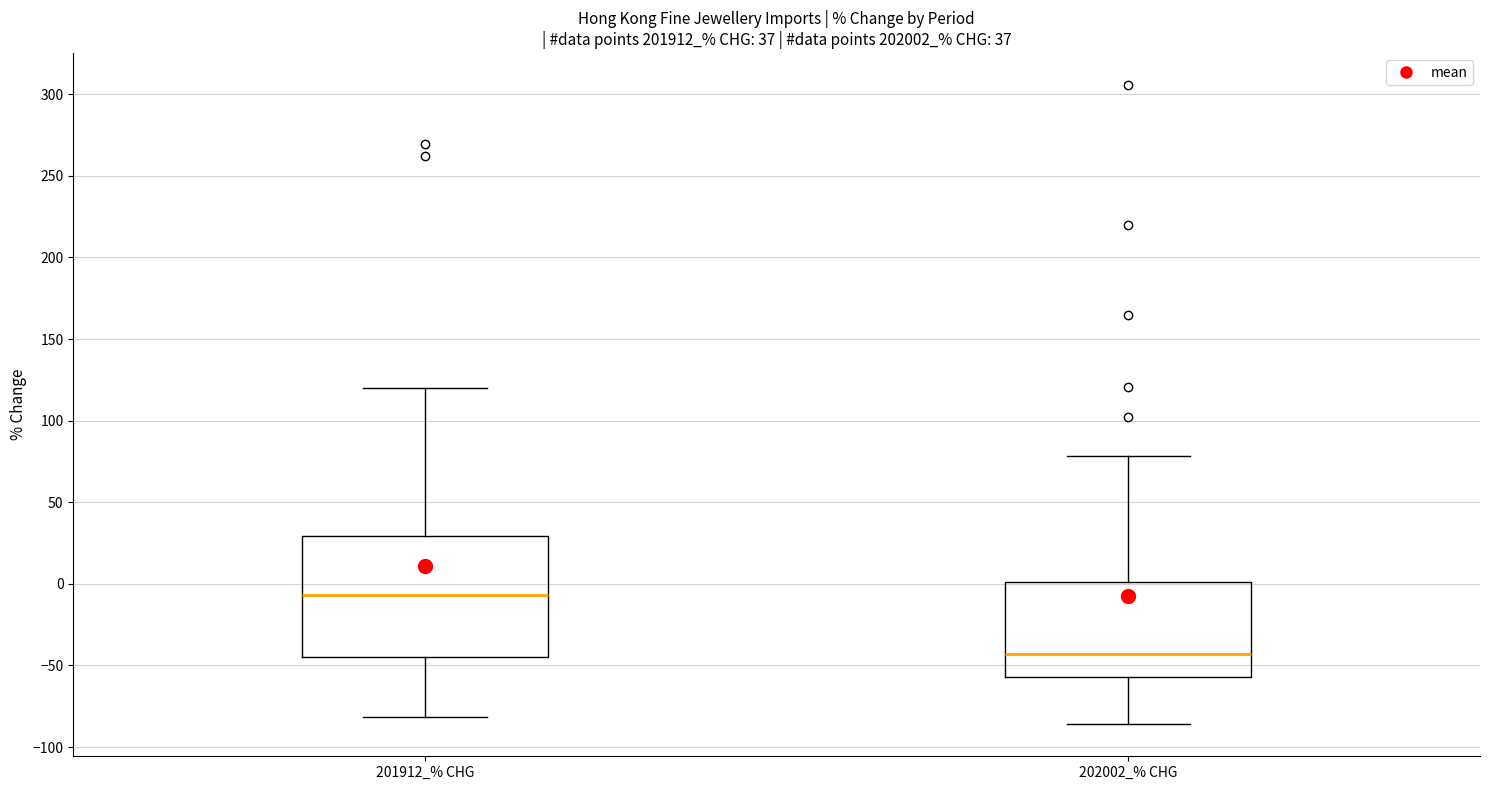

Which box has the lowest median line?

202002_% CHG